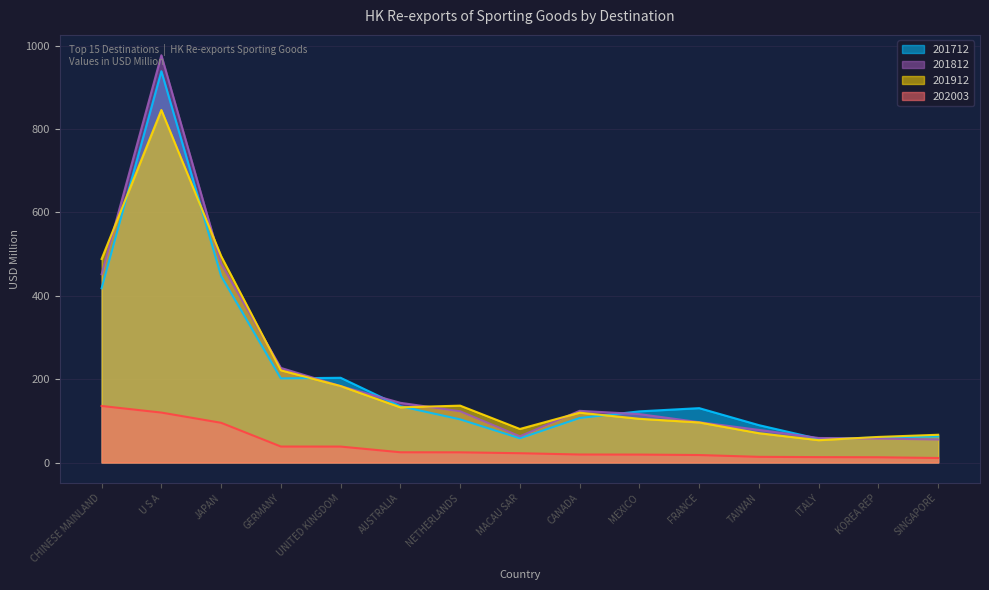

What is the highest value of the 201712 series?

938.6